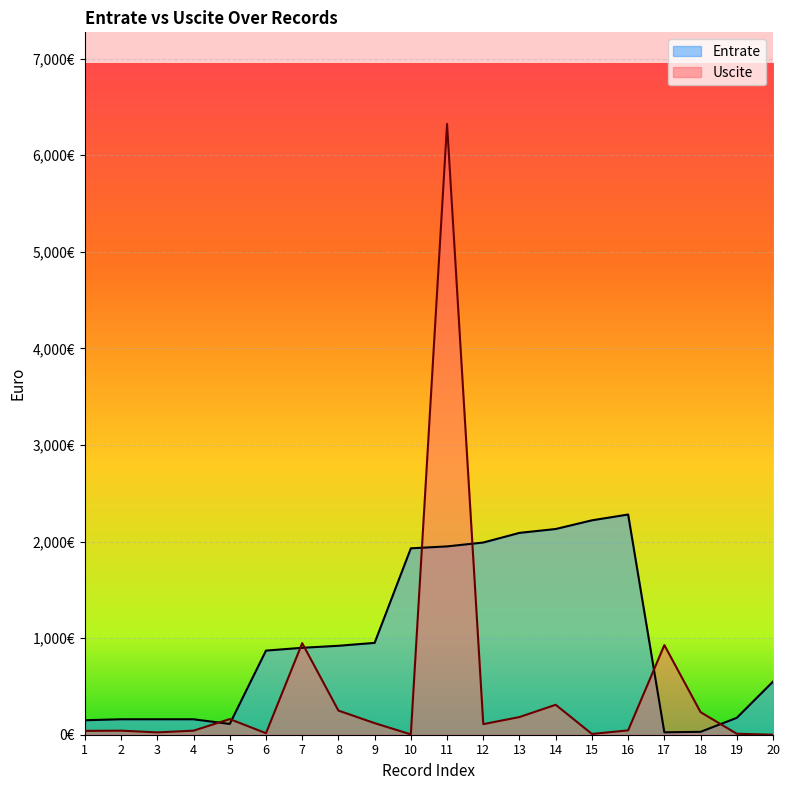

Which category has the lowest value in the Uscite series?

20